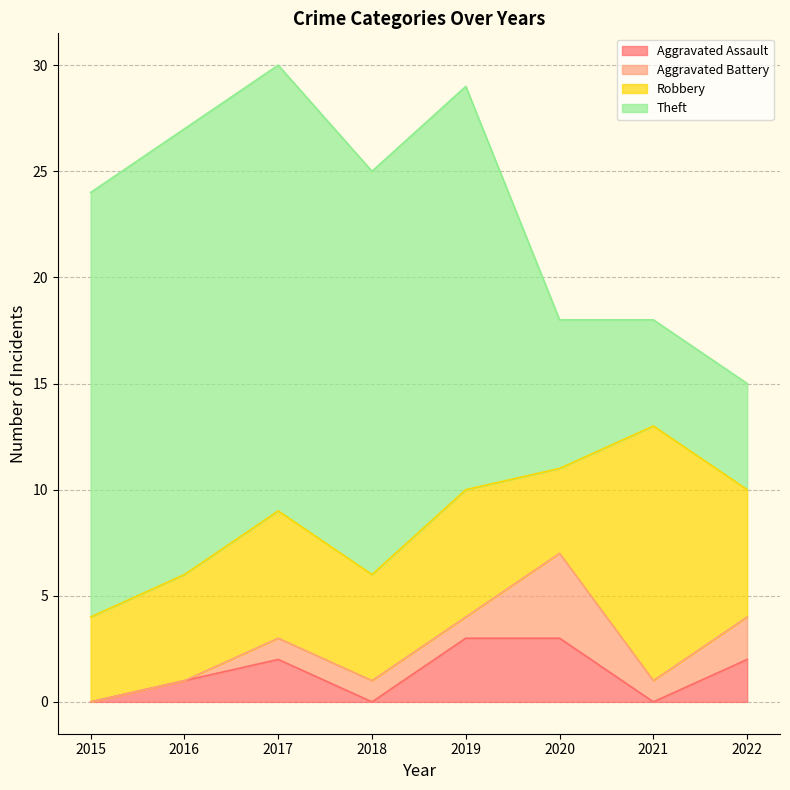

What is the difference between the highest and lowest values at 2018?

19